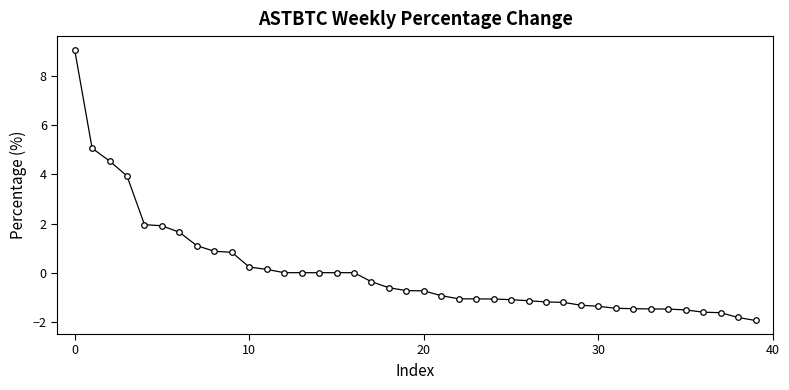

What is the difference between the maximum and minimum values?

11.0